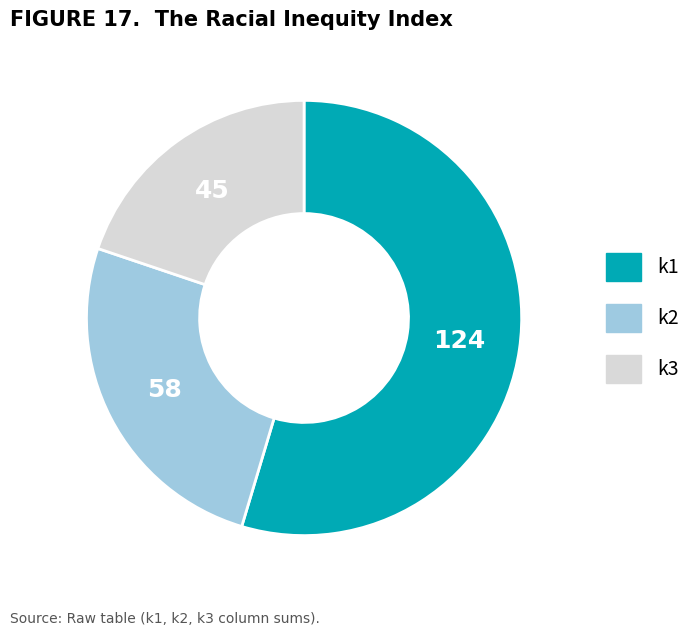

How many slices are in this pie chart?

3